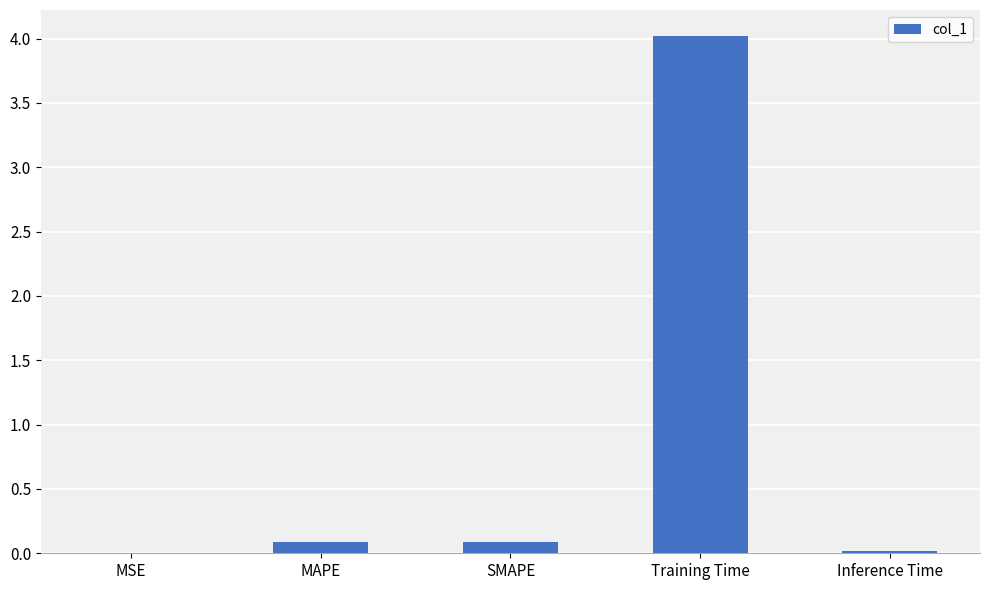

What is the sum of all values?

4.2